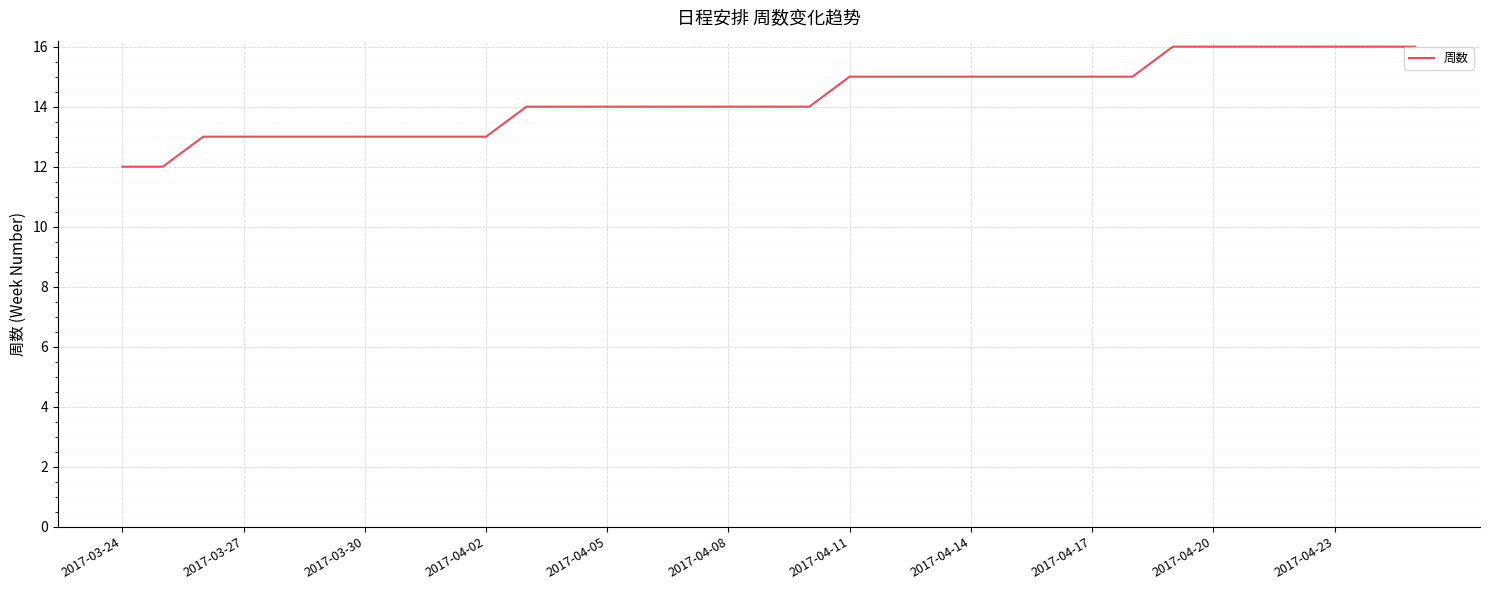

Is this an area chart (filled region under the line)?

No